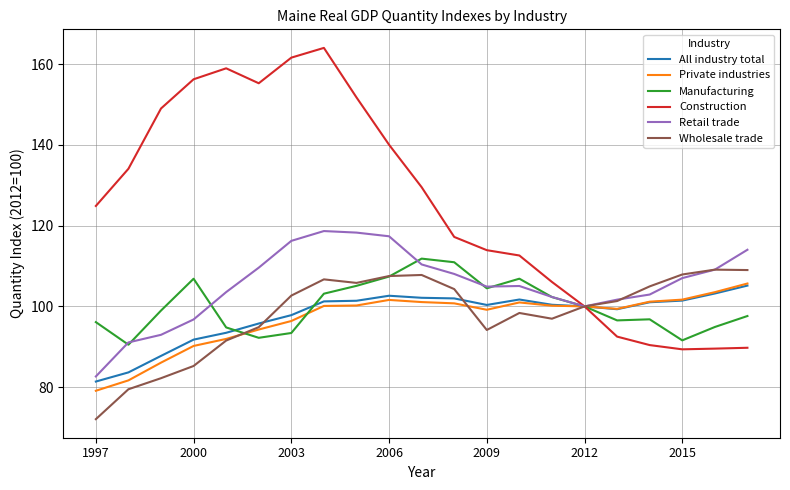

What is the average value of the Construction series?

125.1